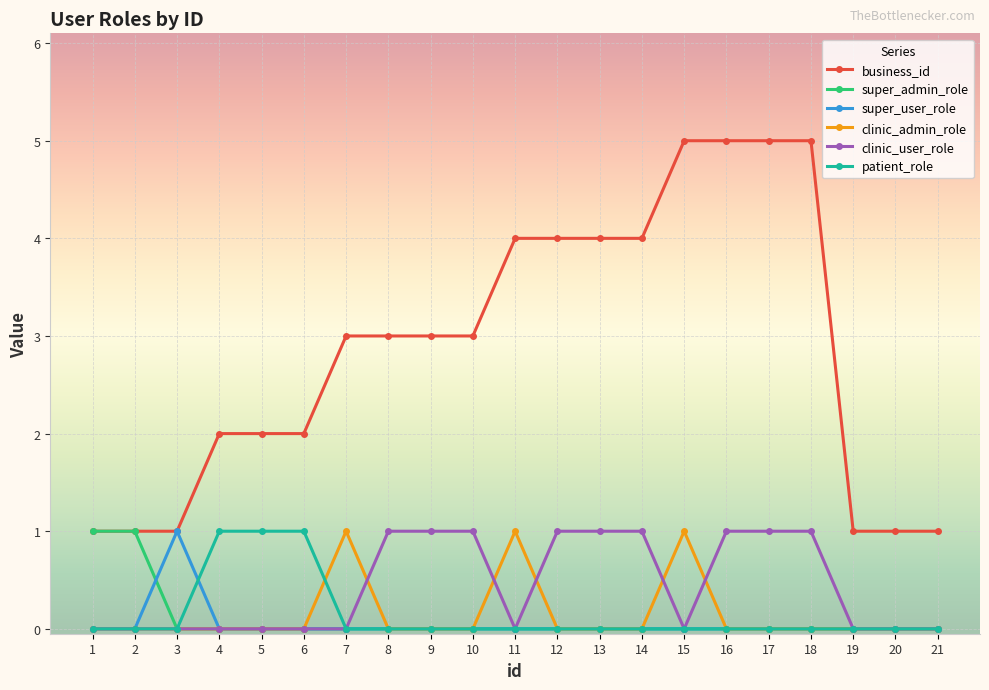

What is the value of the clinic_user_role point at the 12th from the left?

1